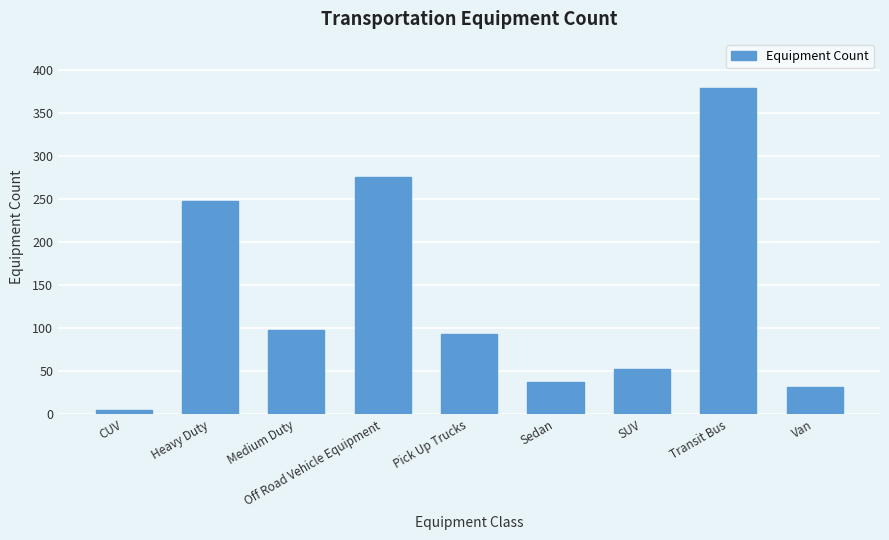

What is the maximum value shown in the chart?

379